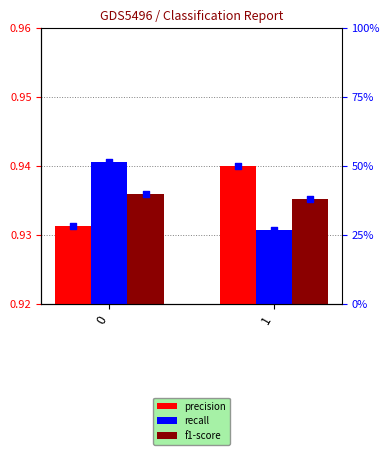

Which series reaches the minimum Y coordinate?

recall